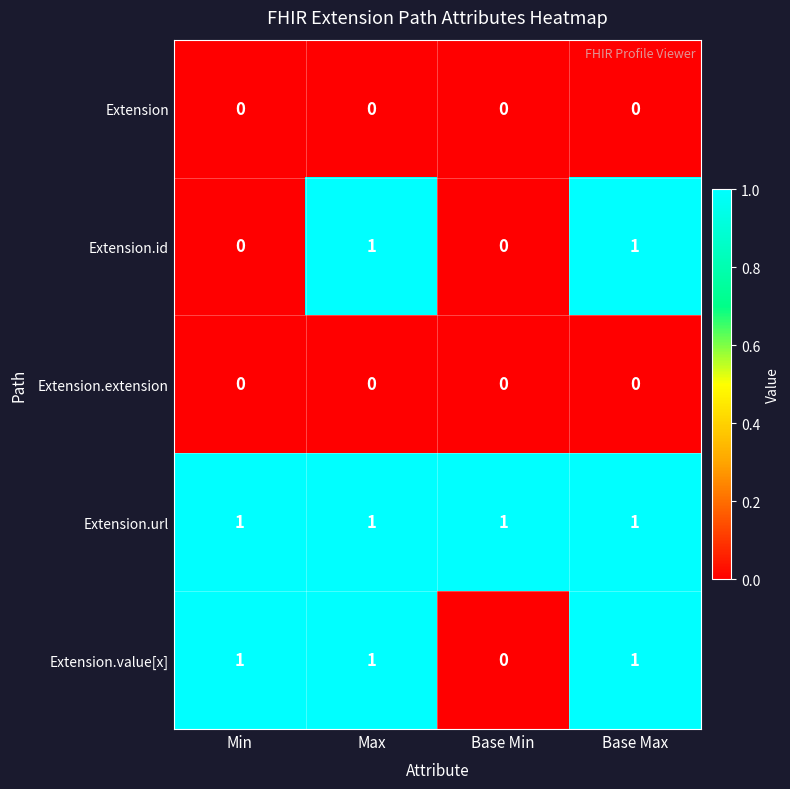

The Extension series shows 0 at Min. True or false?

True